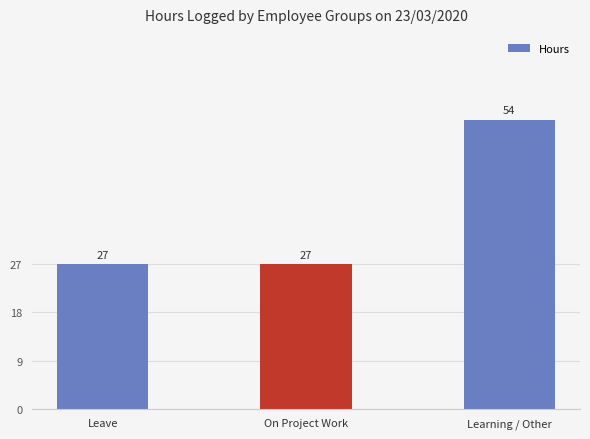

What is the maximum value shown in the chart?

54